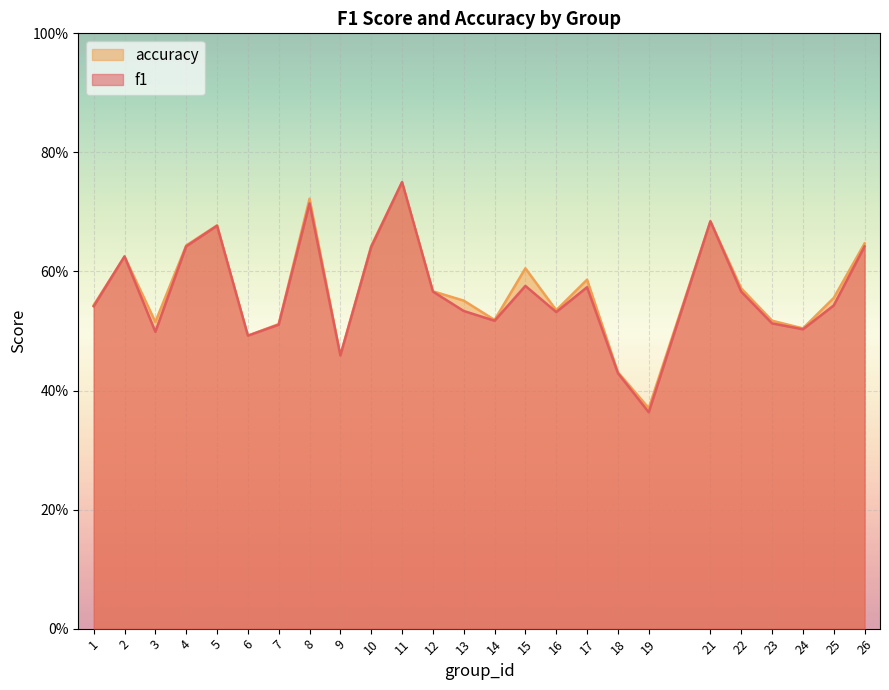

At 22, list the series in order from smallest to largest.

f1, accuracy